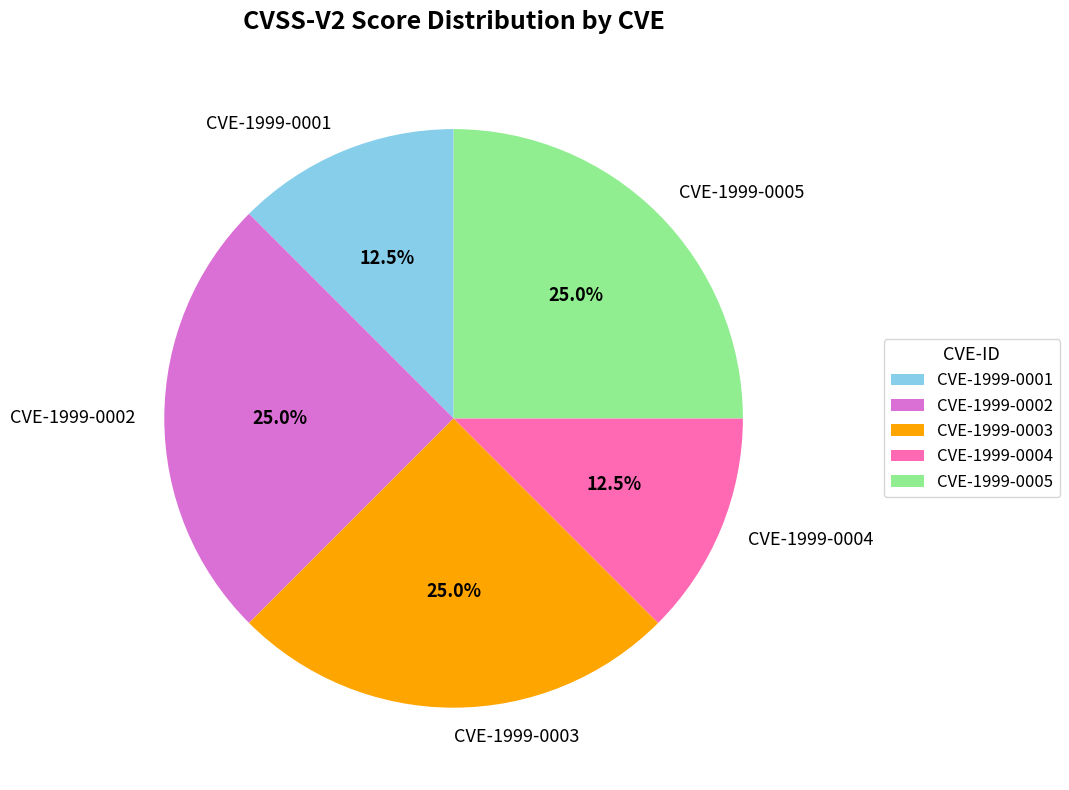

Which has a higher value, CVE-1999-0001 or CVE-1999-0002?

CVE-1999-0002